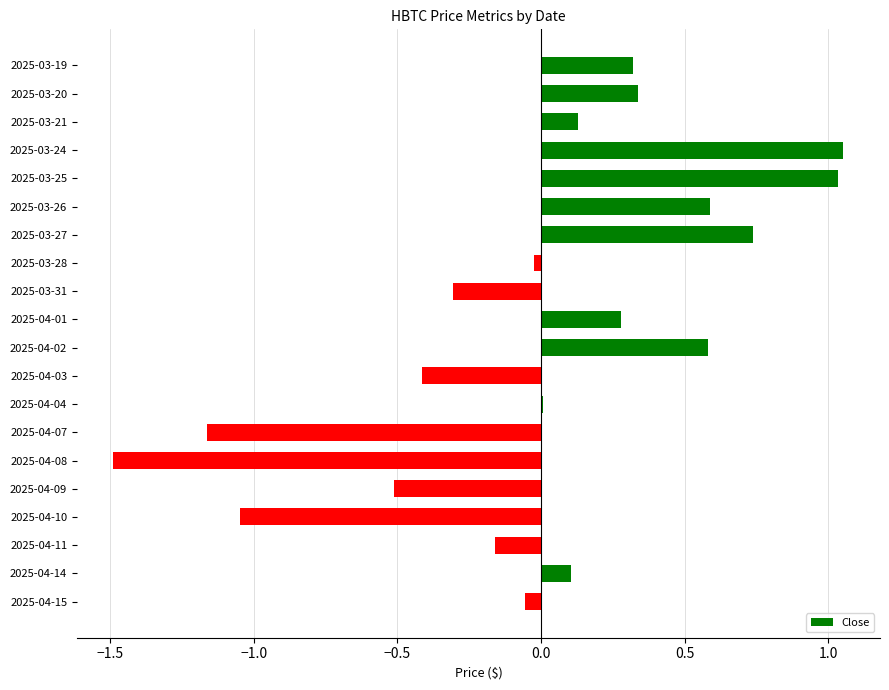

What is the change in value from 2025-03-25 to 2025-04-01?

-0.8